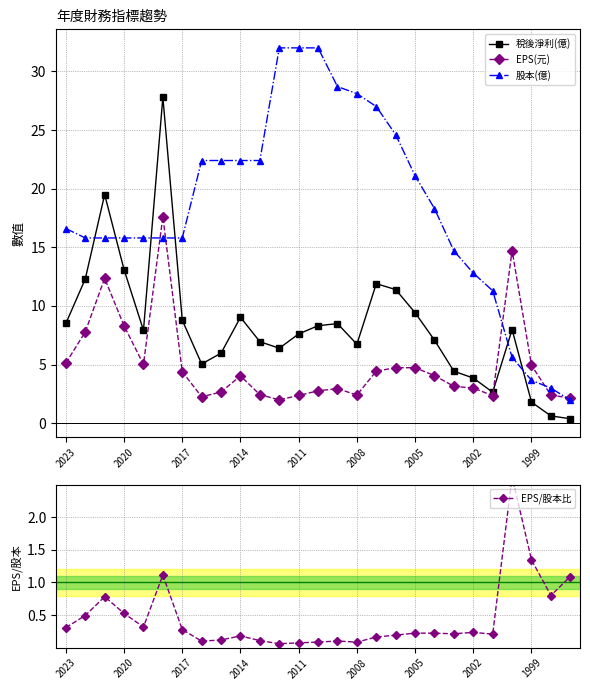

At which label is 稅後淨利(億) closest to 14?

2020